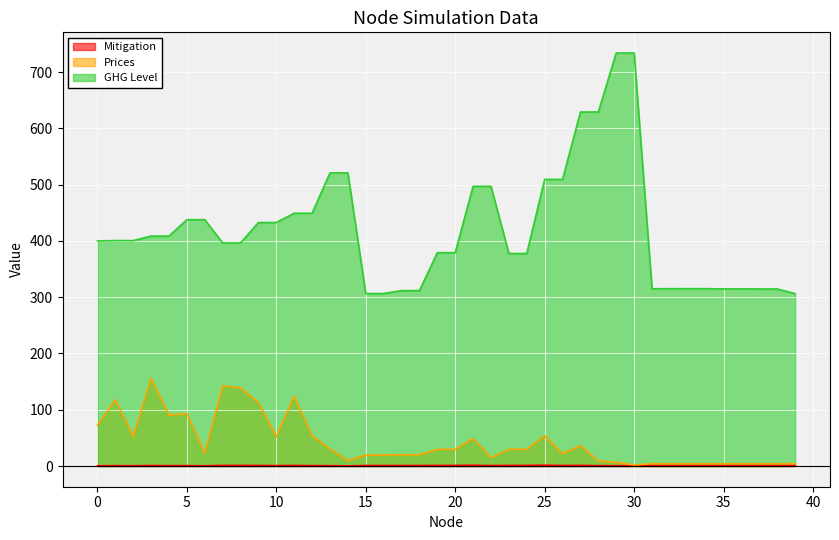

Is it true that GHG Level equals 520.8 at 13?

True